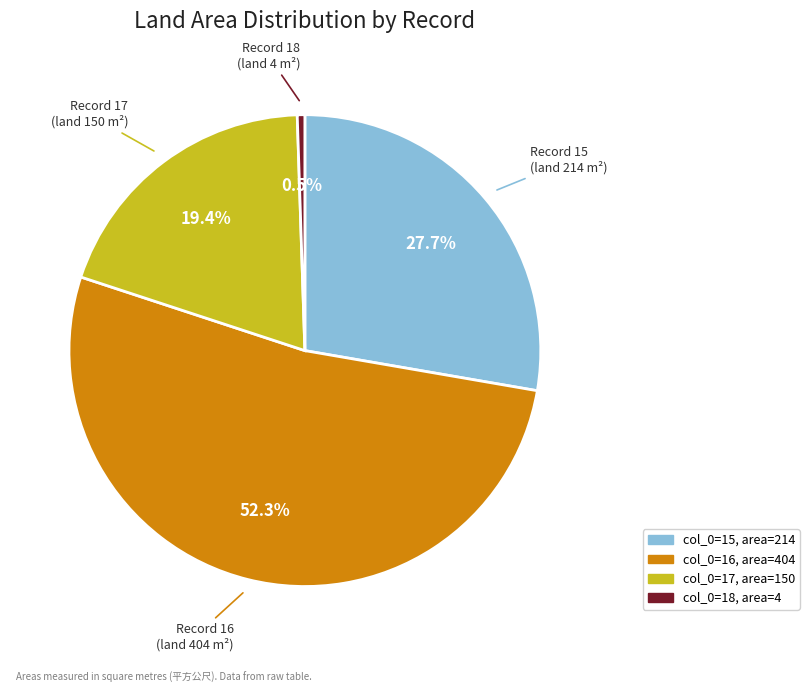

Count the number of slices in the pie.

4